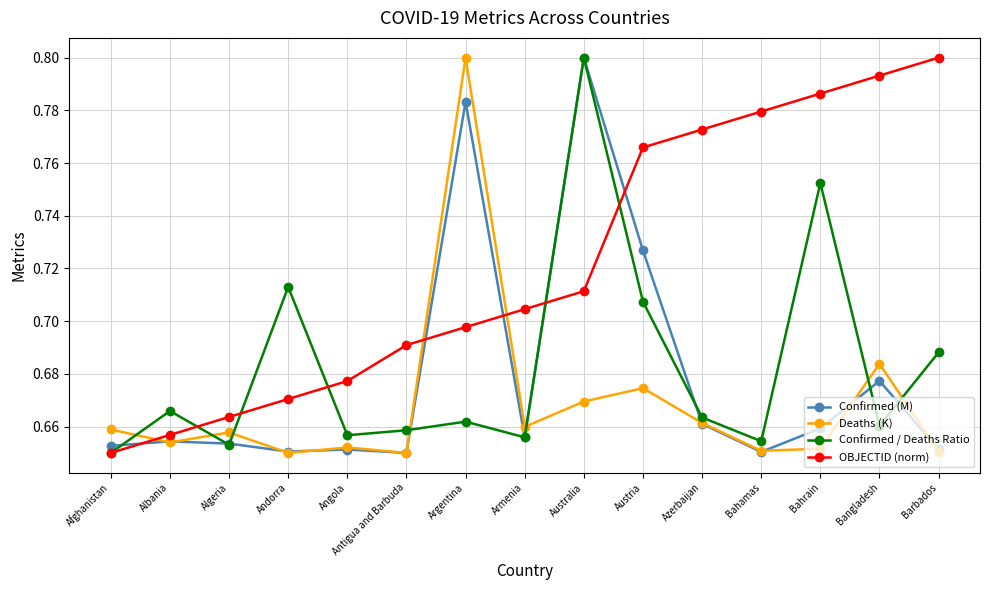

How many lines are shown in the chart?

4